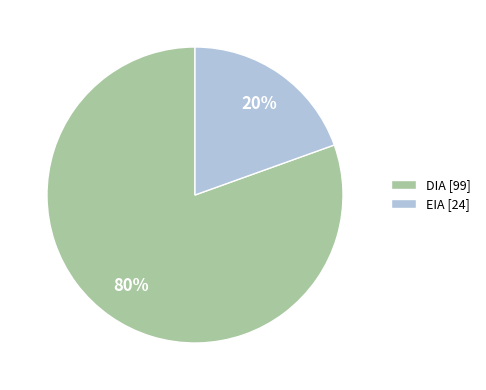

Which category has the smallest portion of the pie?

EIA